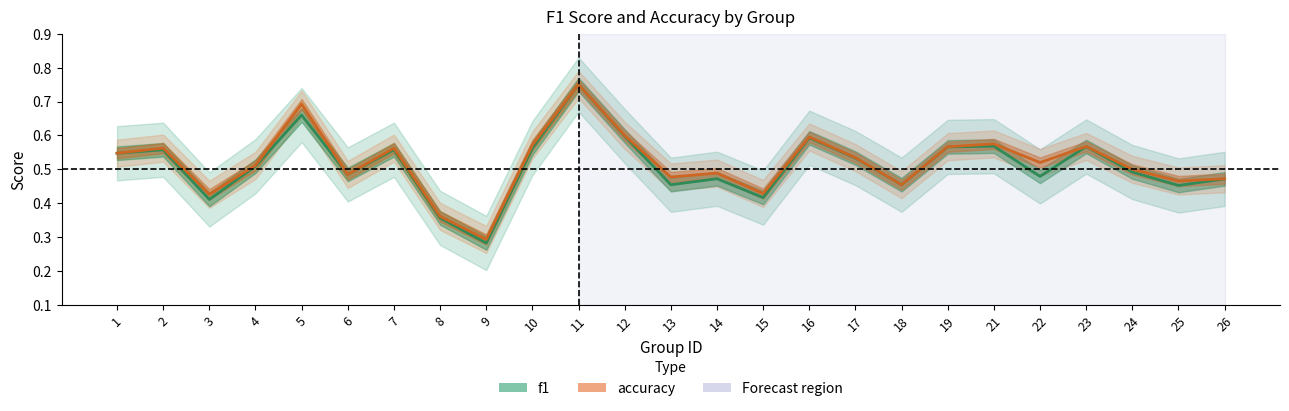

Where is accuracy nearest to the value 0?

9